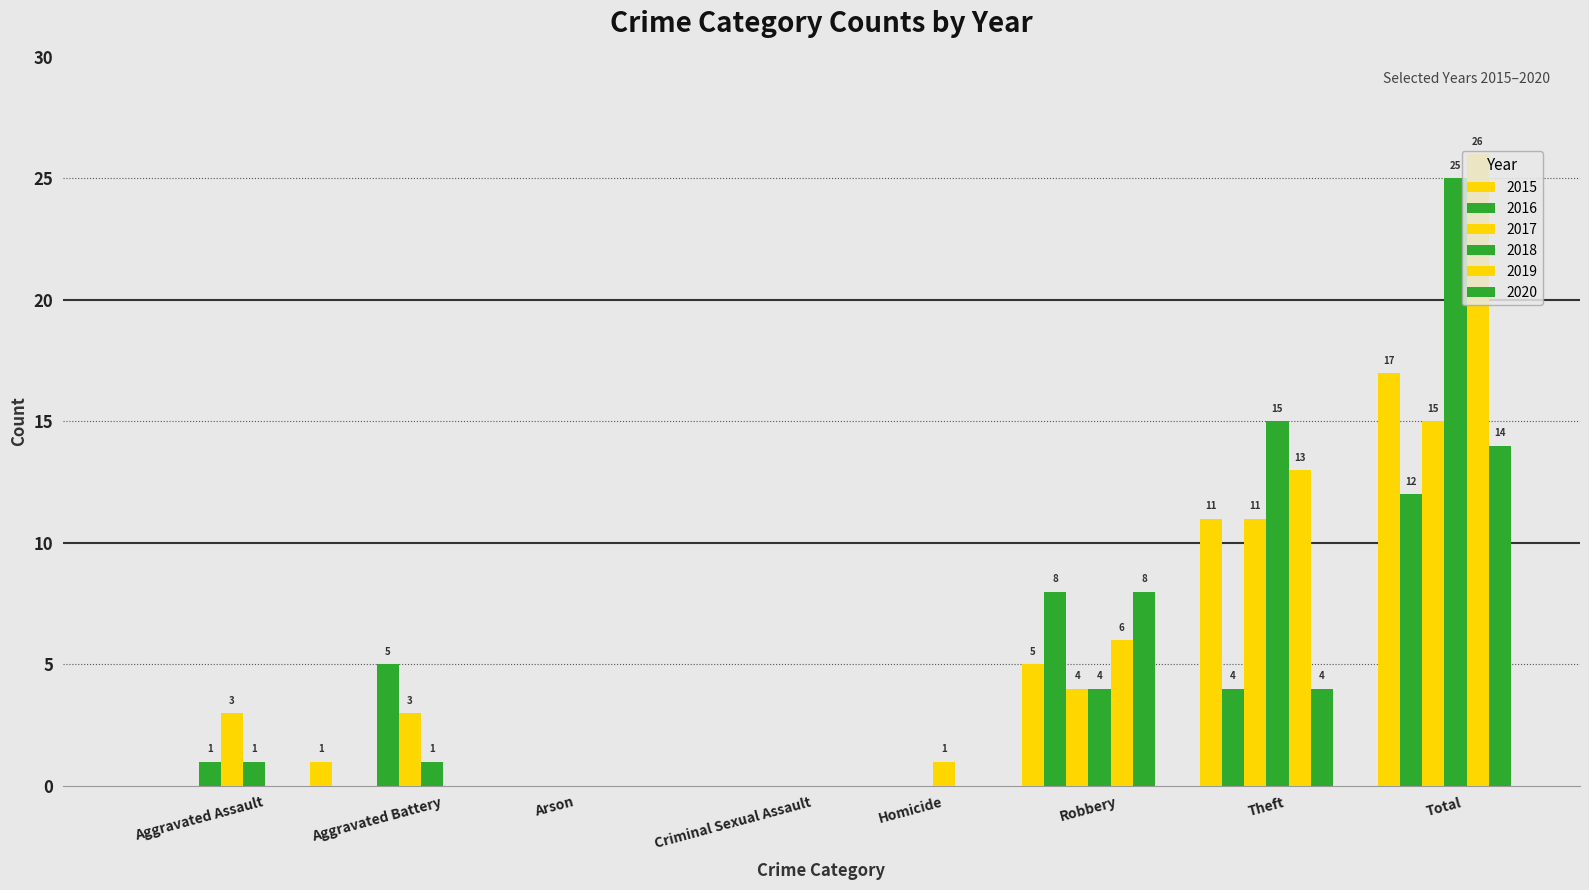

Count the number of data series in this chart.

6